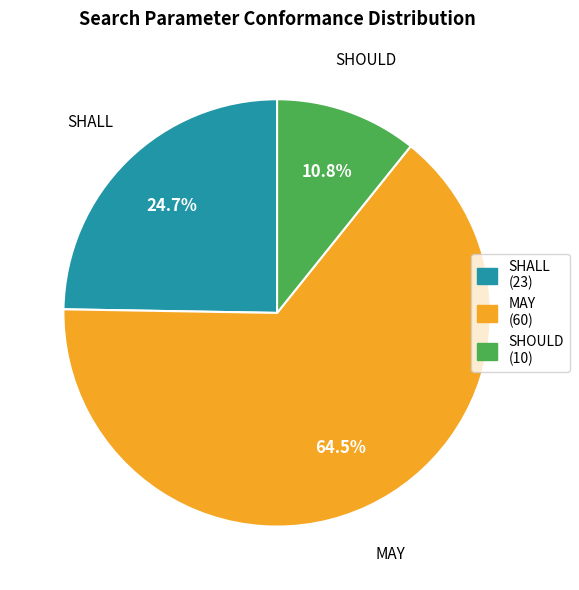

Count the number of slices in the pie.

3